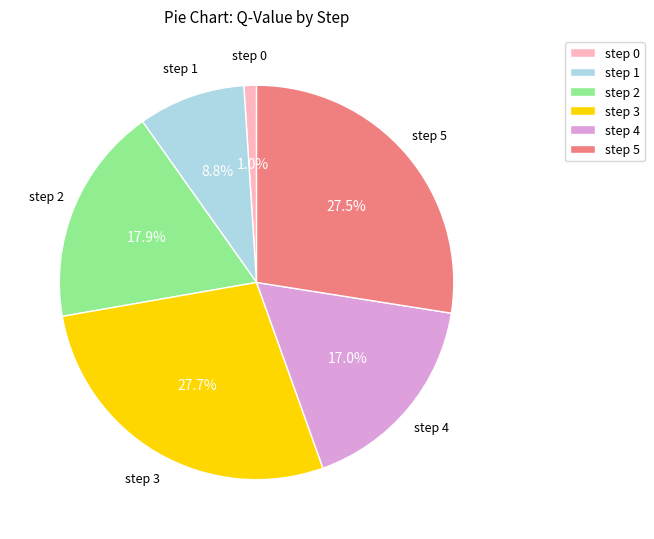

Combined, do step 5 and step 2 account for over 50%?

No